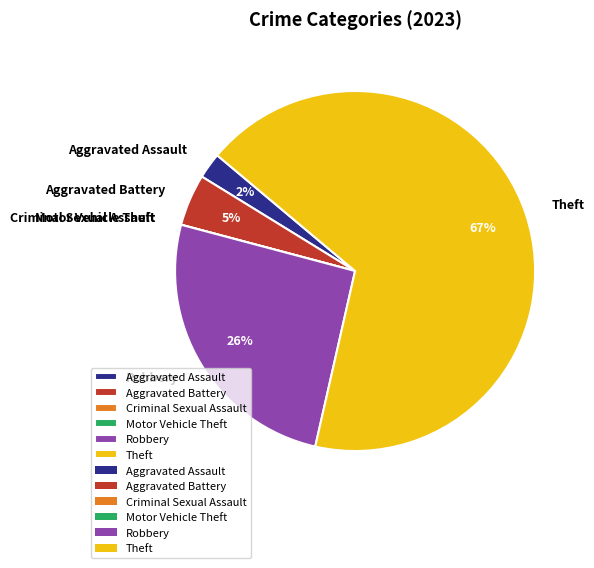

Which slice represents more than half of the pie?

Theft